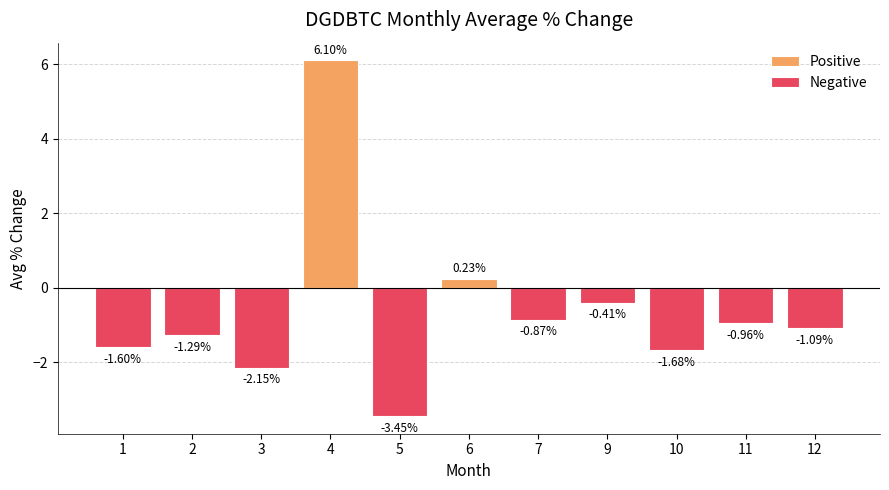

Is it true that Negative equals -1.1 at 12?

True